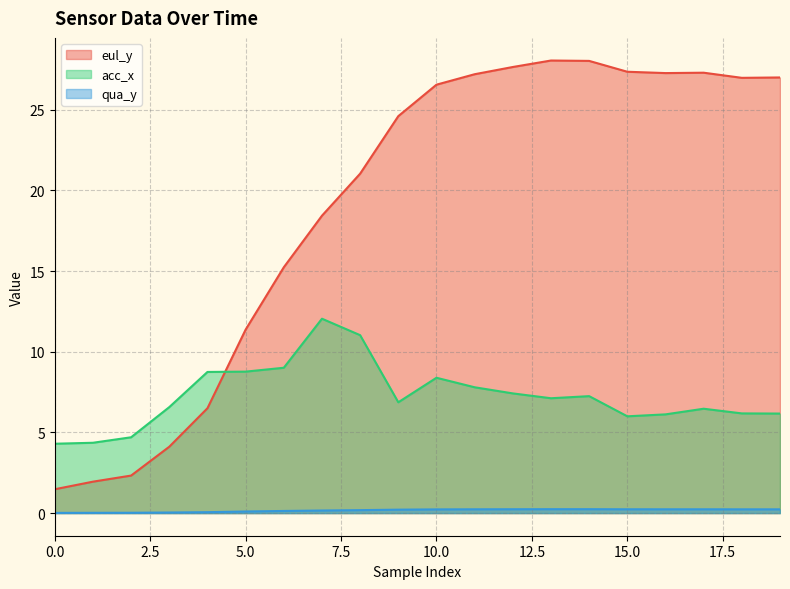

List the labels in order of acc_x value, smallest first.

0, 1, 2, 15, 16, 19, 18, 17, 3, 9, 13, 14, 12, 11, 10, 4, 5, 6, 8, 7